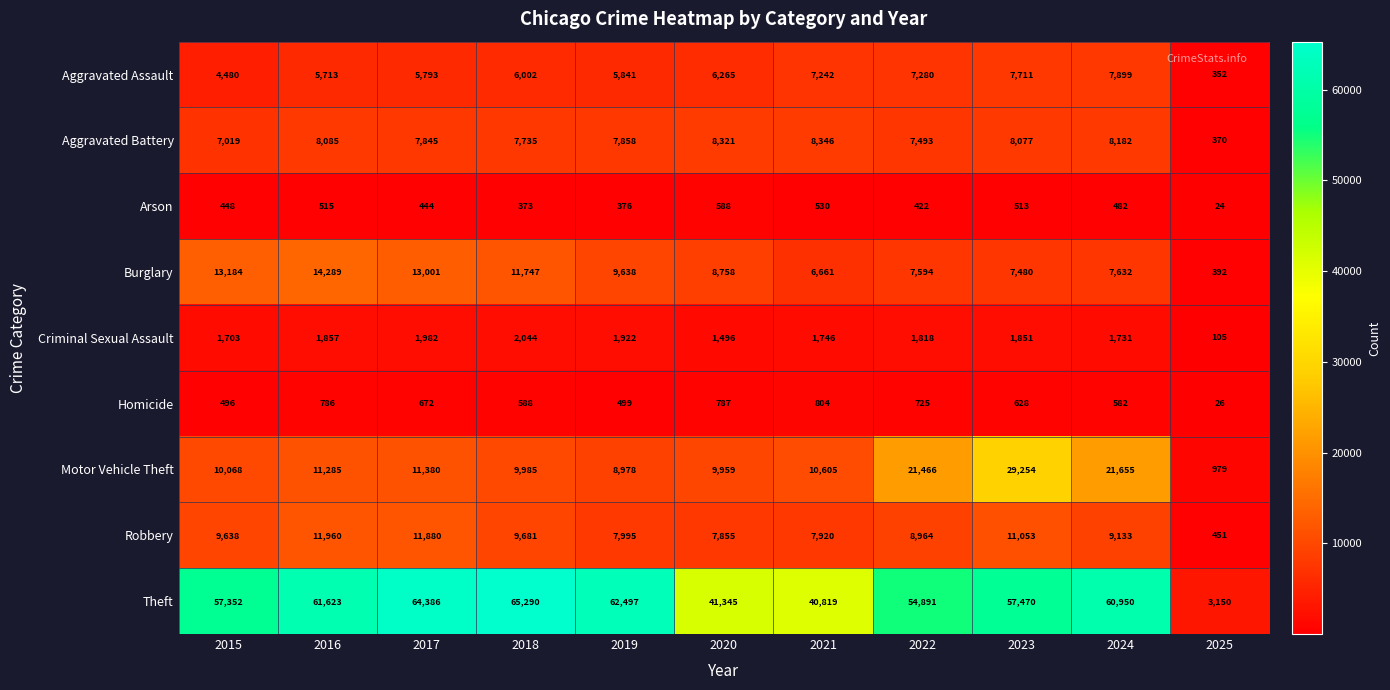

Between 2019 and 2023, which series saw the biggest shift?

Motor Vehicle Theft